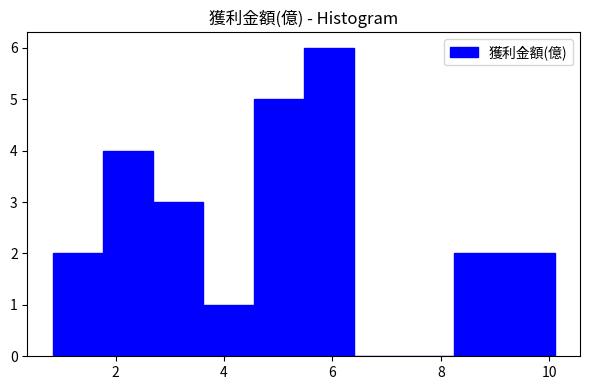

Reading left to right, list every bar in this chart as the range it spans on the x-axis followed by its height. Neither the bar edges nor the heights are printed on the chart, so give them approximately, as read against the axes.

0.8 to 1.8: 2
1.8 to 2.6: 4
2.6 to 3.6: 3
3.6 to 4.6: 1
4.6 to 5.4: 5
5.4 to 6.4: 6
6.4 to 7.4: 0
7.4 to 8.2: 0
8.2 to 9.2: 2
9.2 to 10.2: 2